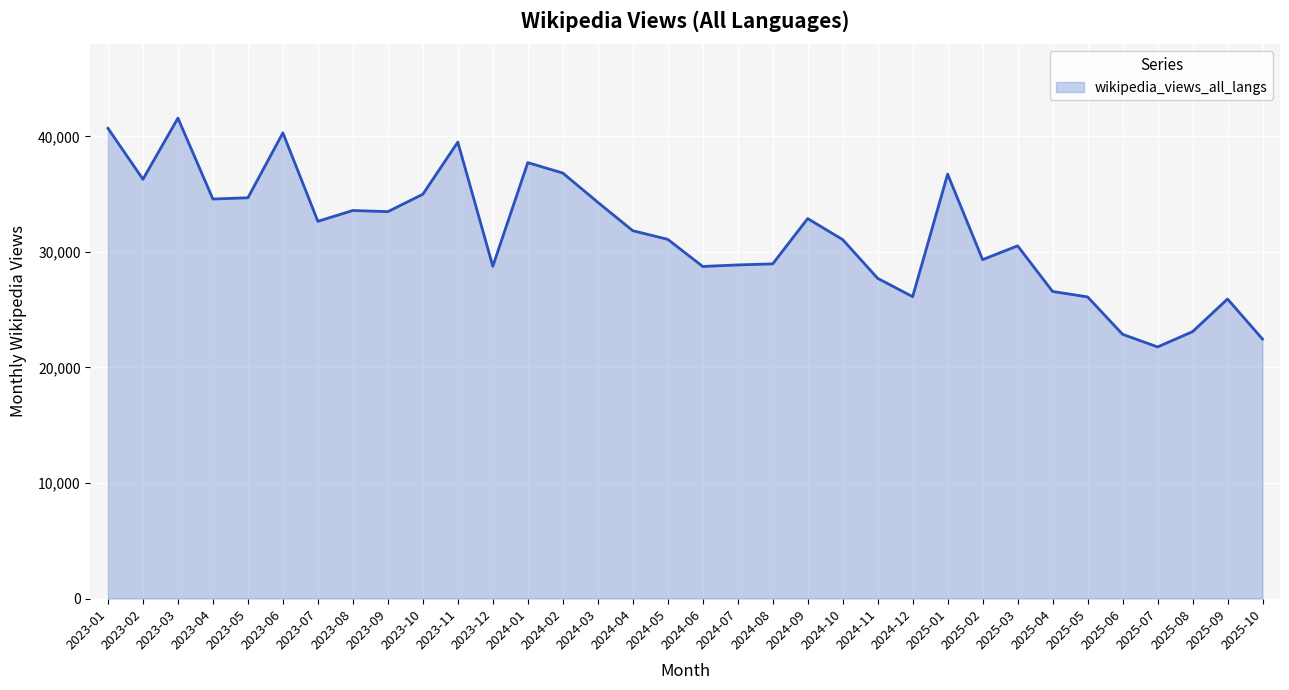

Does the chart have visible grid lines?

Yes